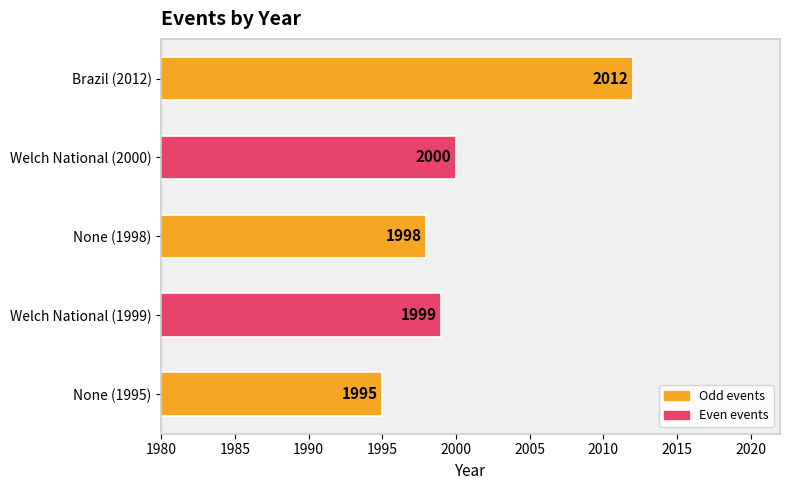

Which category has the highest value across all series?

Brazil (2012)